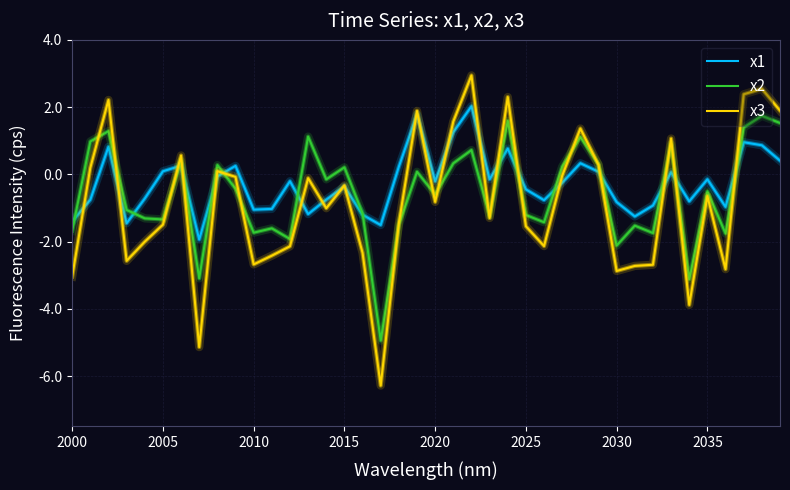

How many values in x1 are above zero?

15